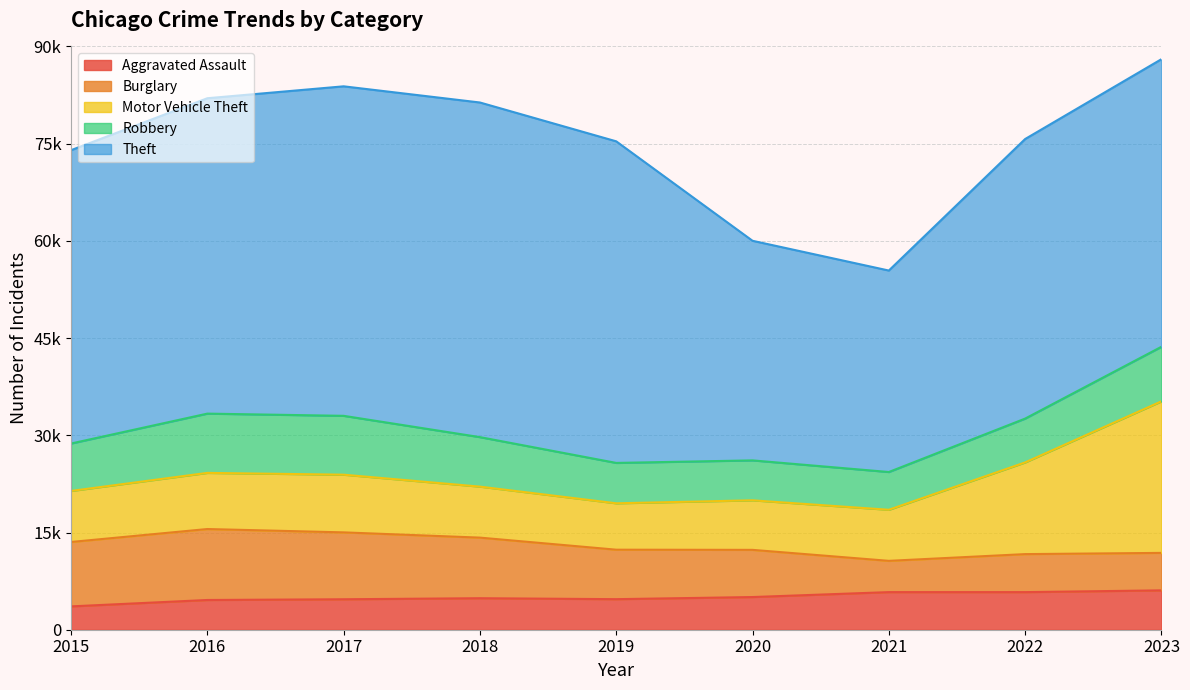

What is the sum of all Motor Vehicle Theft values?

93523